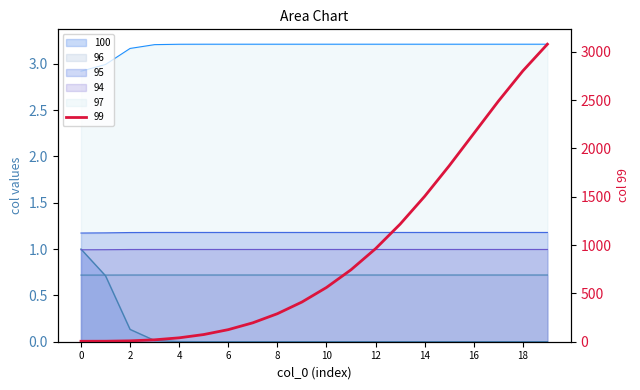

At which label does 99 first exceed 561?

10